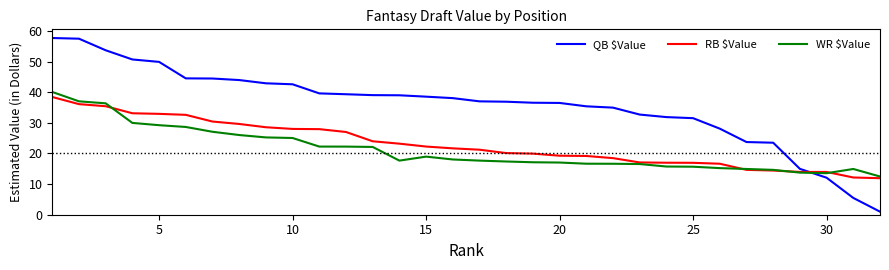

Which series has the largest total across all categories?

QB $Value